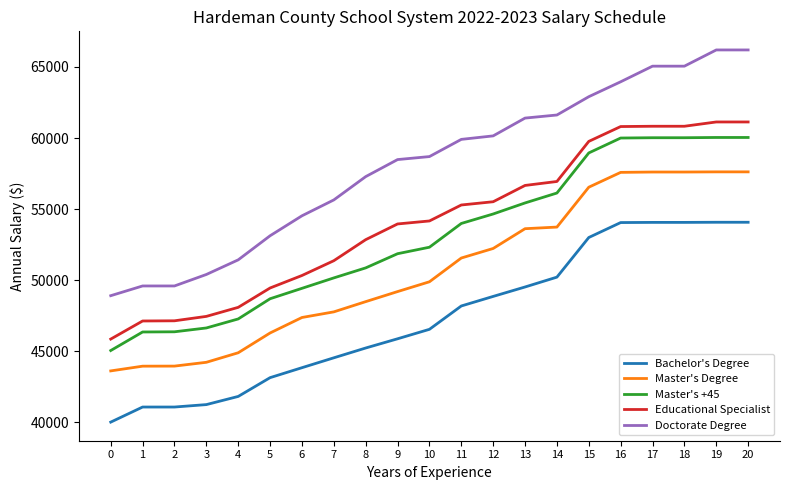

True or false: Master's Degree and Master's +45 cross at least once.

False